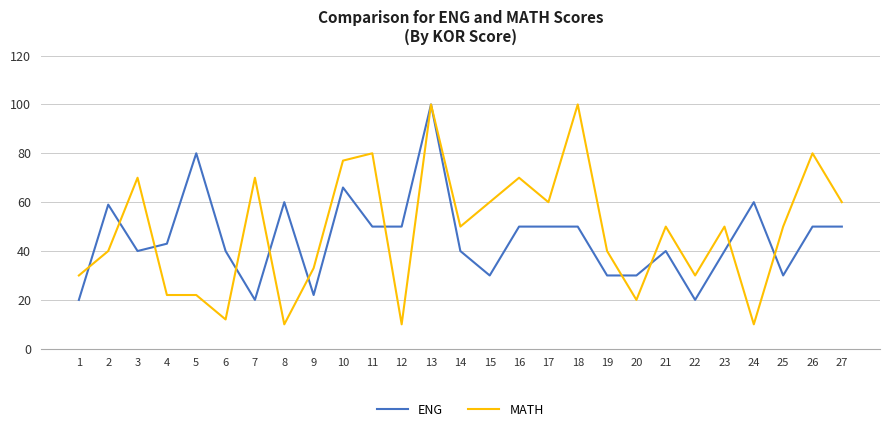

What are all the series names shown in the legend?

ENG, MATH